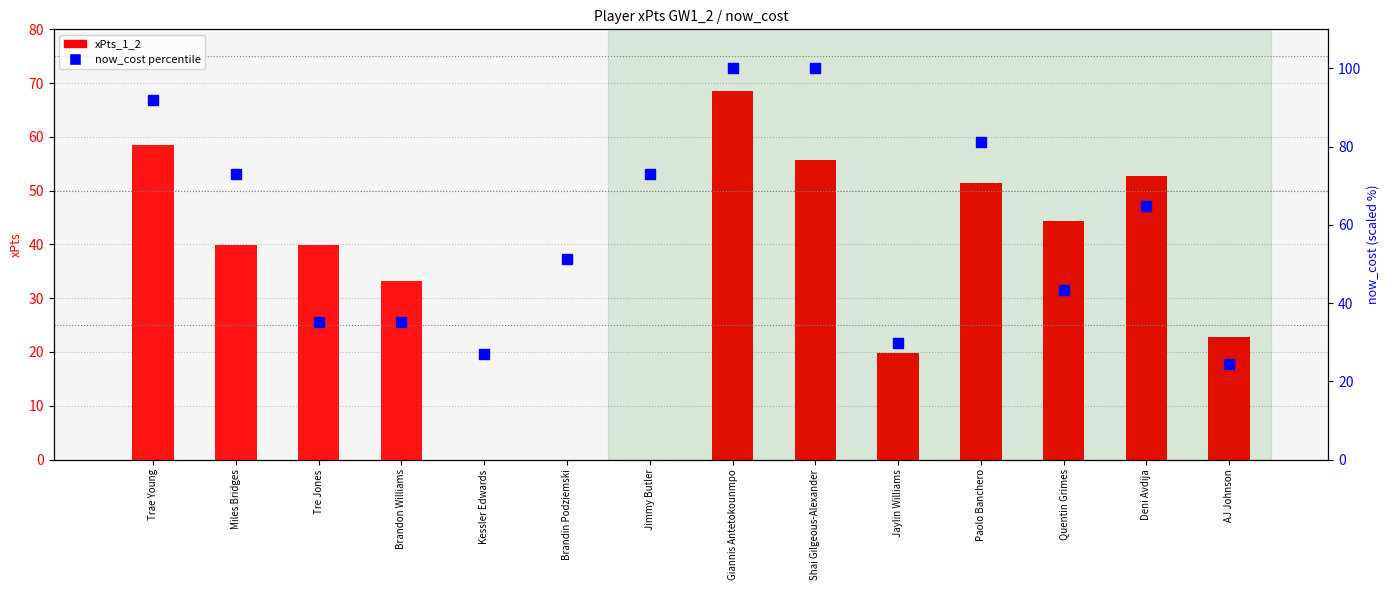

Which series reaches the minimum Y coordinate?

xPts_1_2